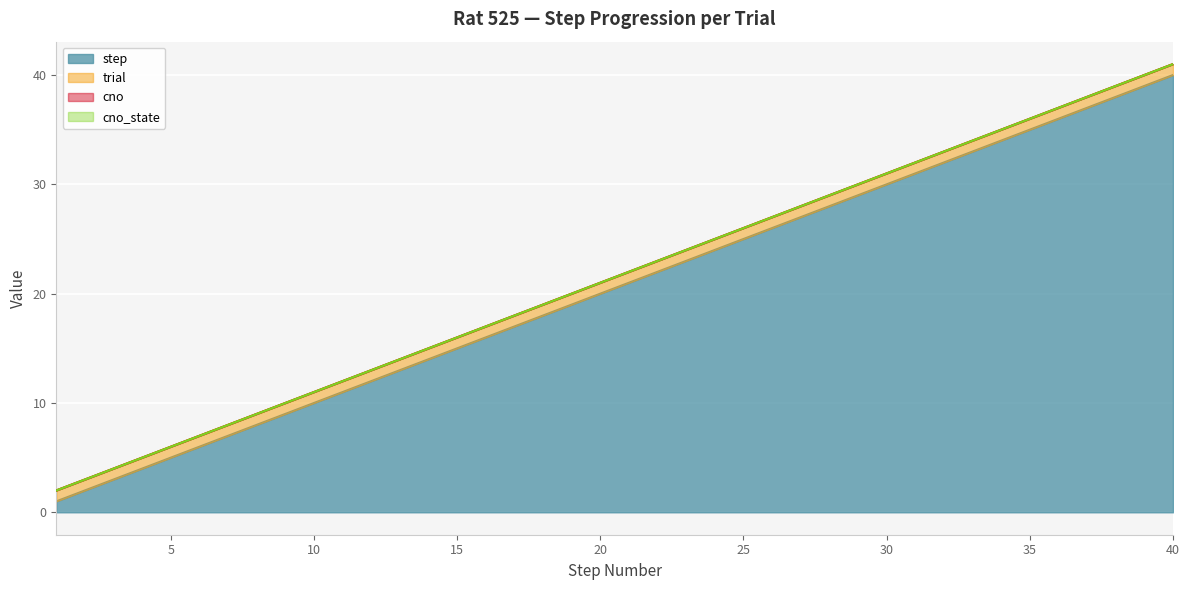

True or false: cno and cno_state intersect in this chart.

False